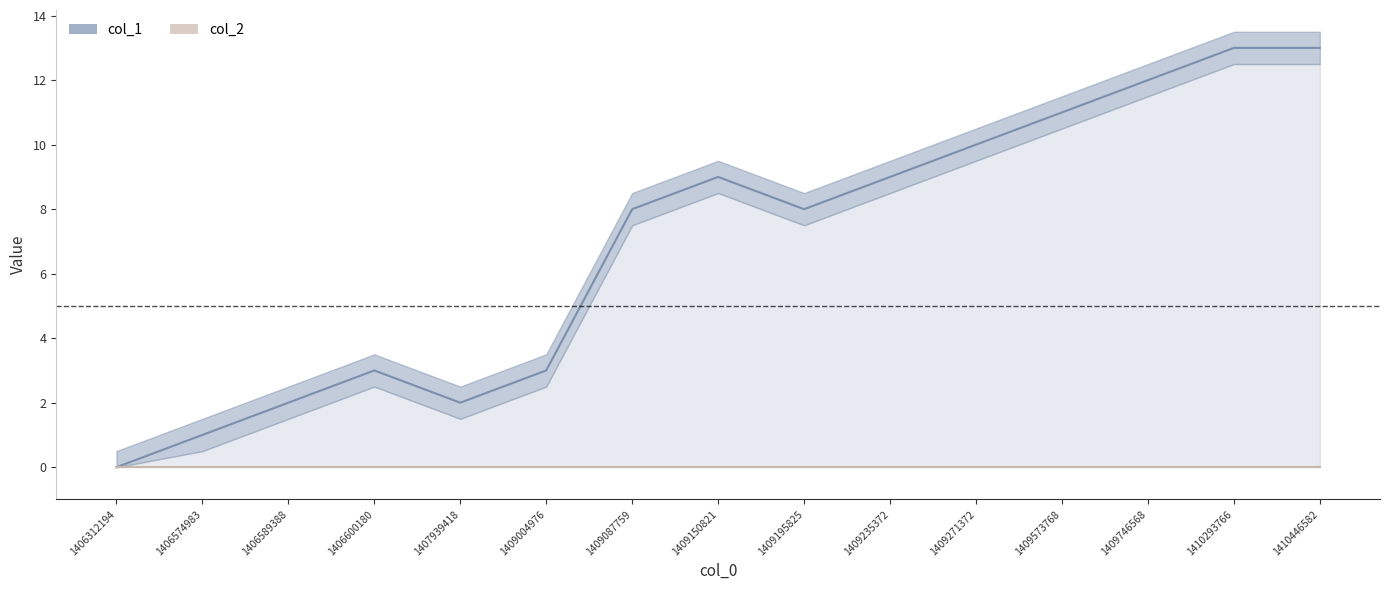

What is the change in value from 1409150821 to 1409195825?

-1